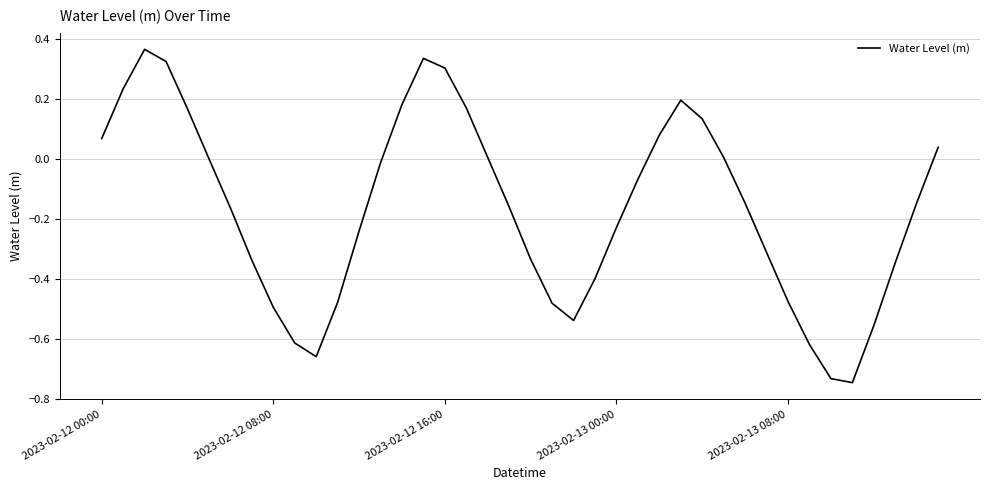

What is the difference between the maximum and minimum values?

1.1